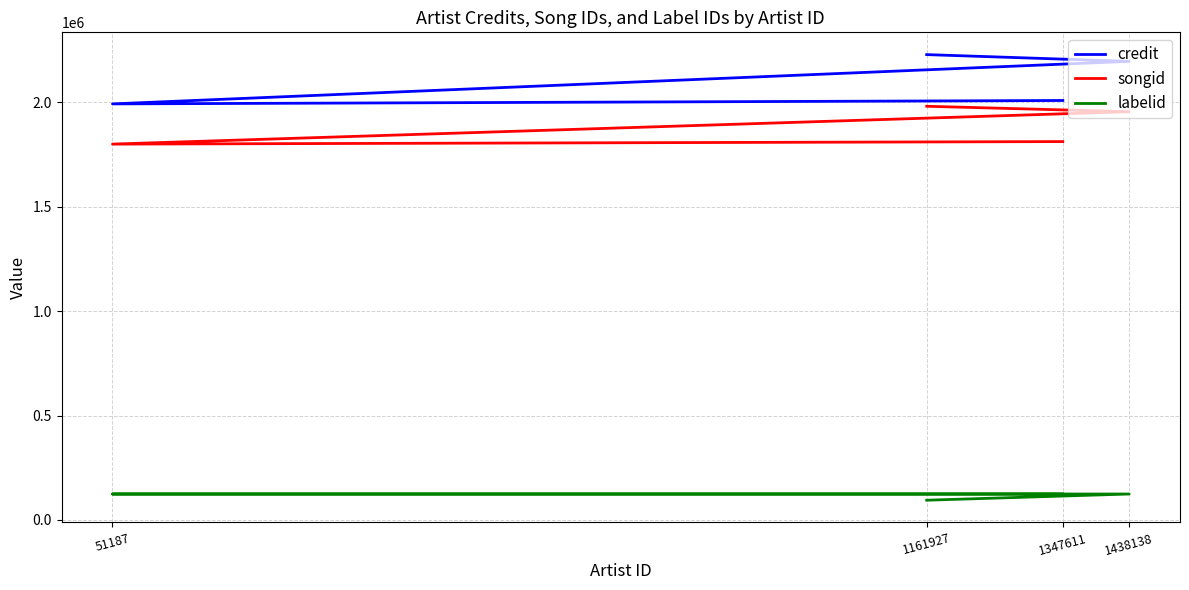

What is the total value across all series at 1438138?

4274158